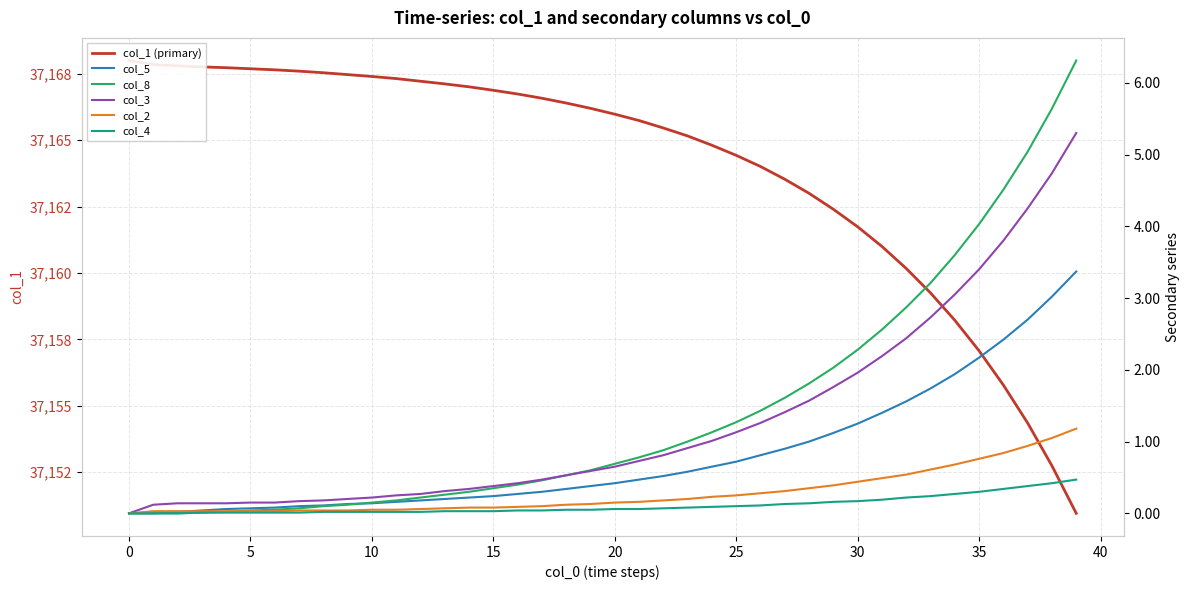

How many categories are shown in the chart?

40